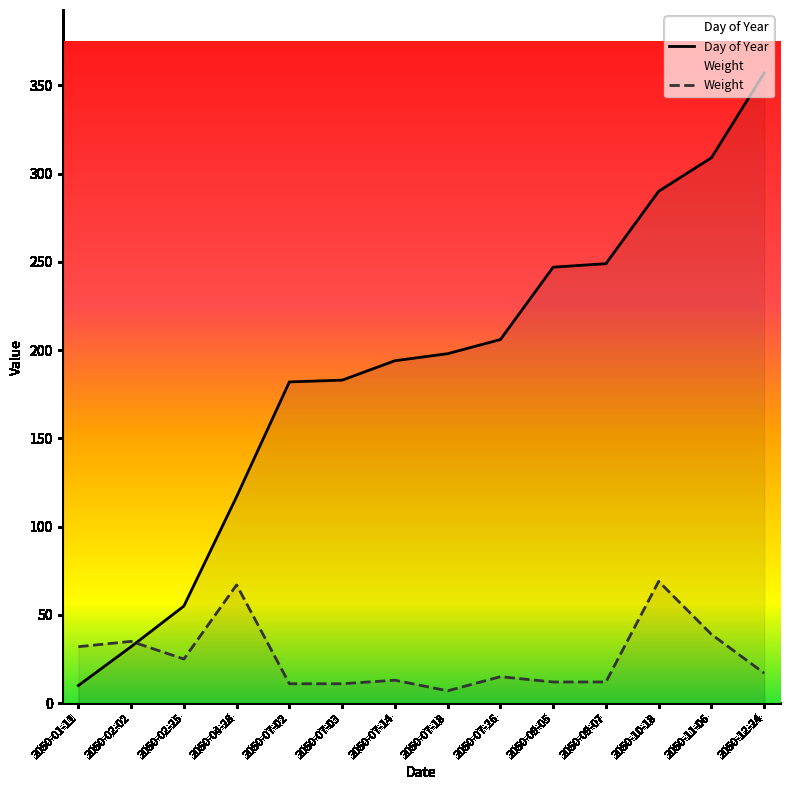

How many data points in Weight are less than 17?

7